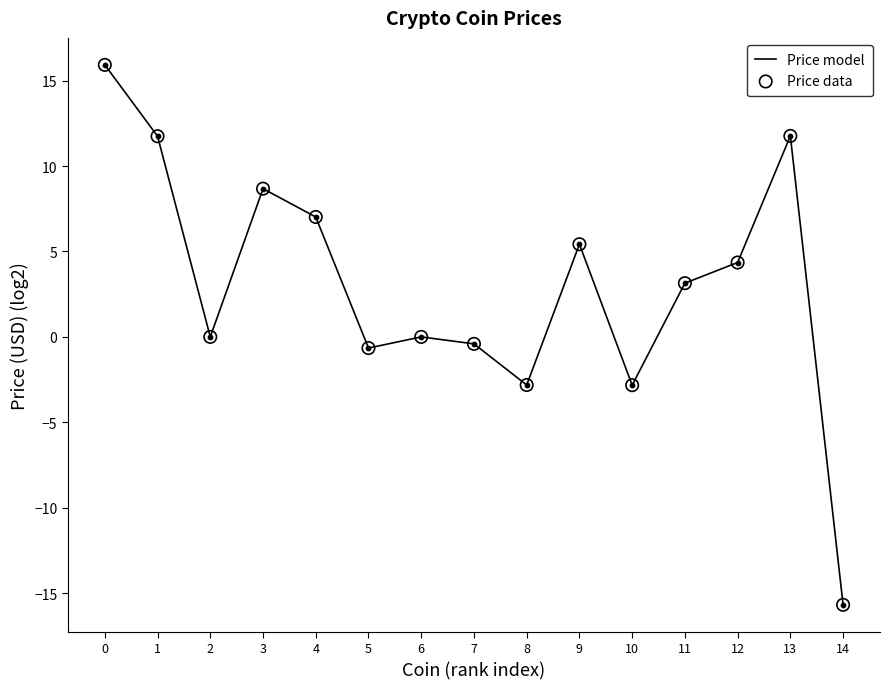

What is the change in value from 4 to 13?

+4.7